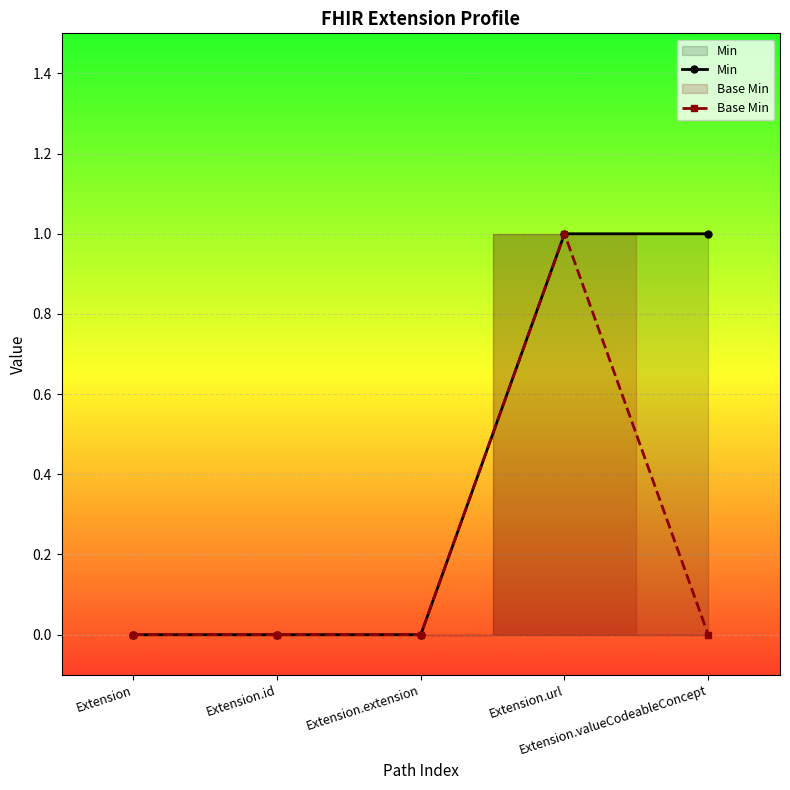

The Base Min series shows 0 at Extension. True or false?

True